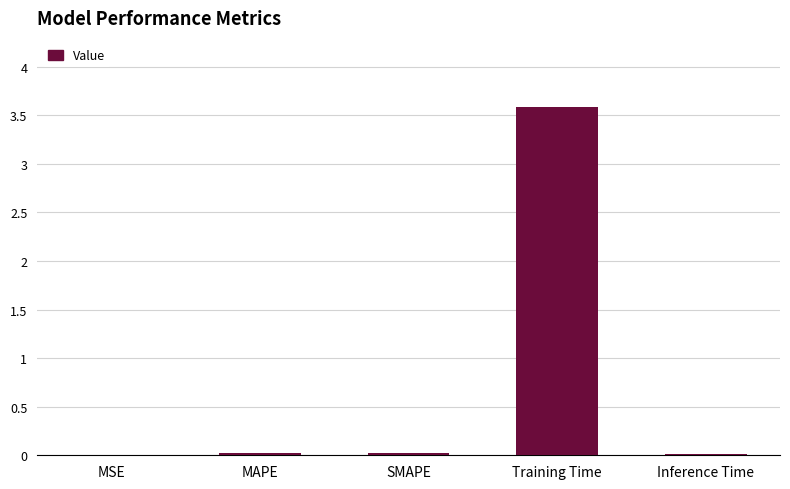

What is the sum of all values?

3.6